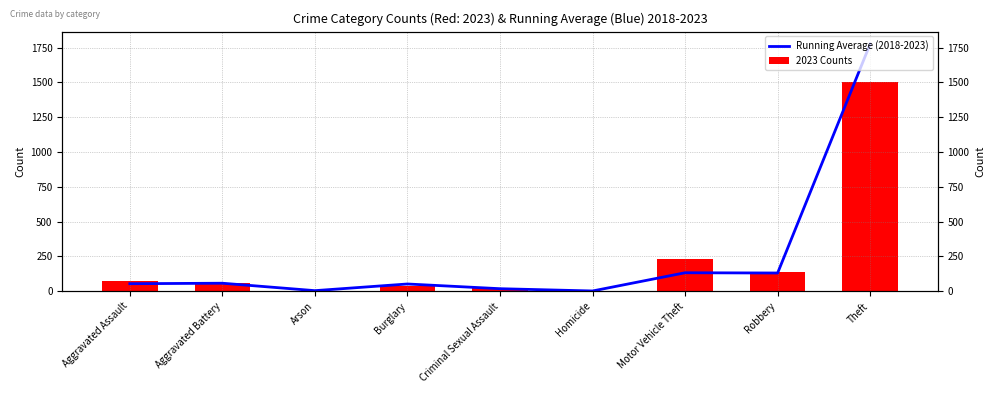

What is the total value across all series at Aggravated Battery?

117.7